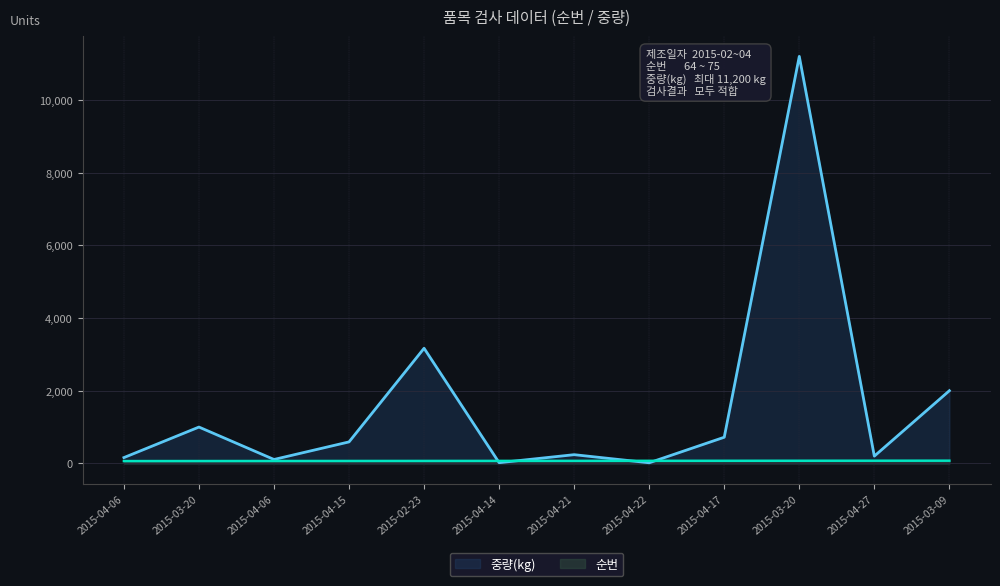

What is the label of the 4th point from the right?

2015-04-17